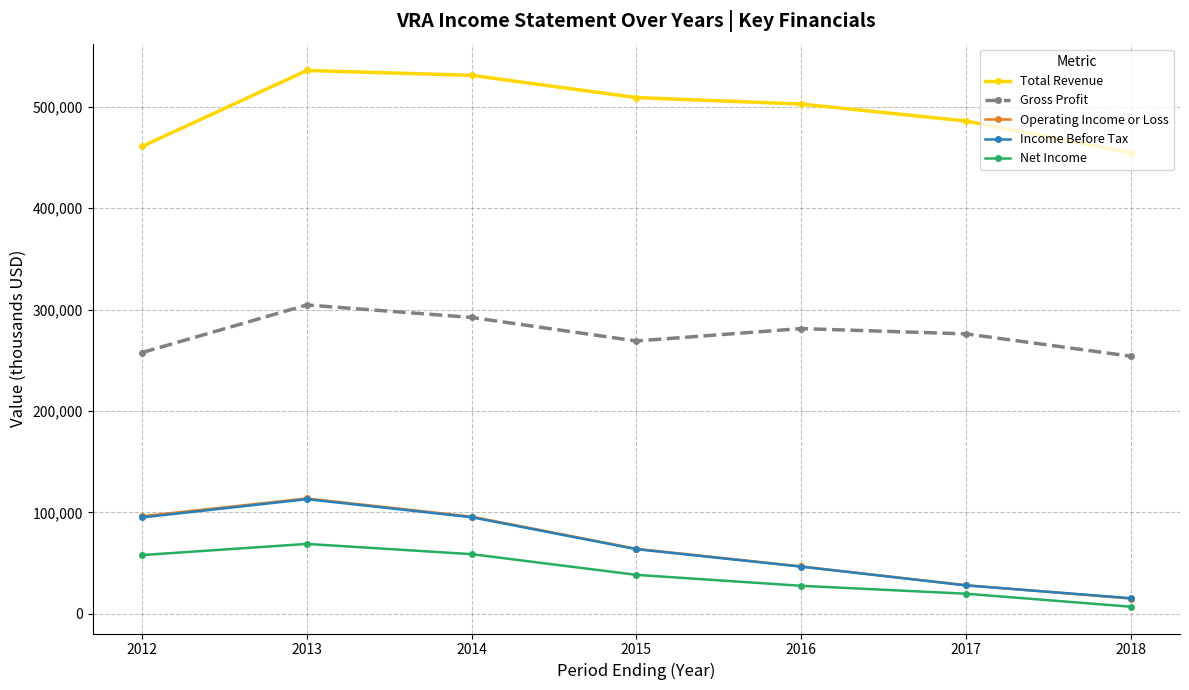

At which category does Operating Income or Loss reach its first local peak?

2013